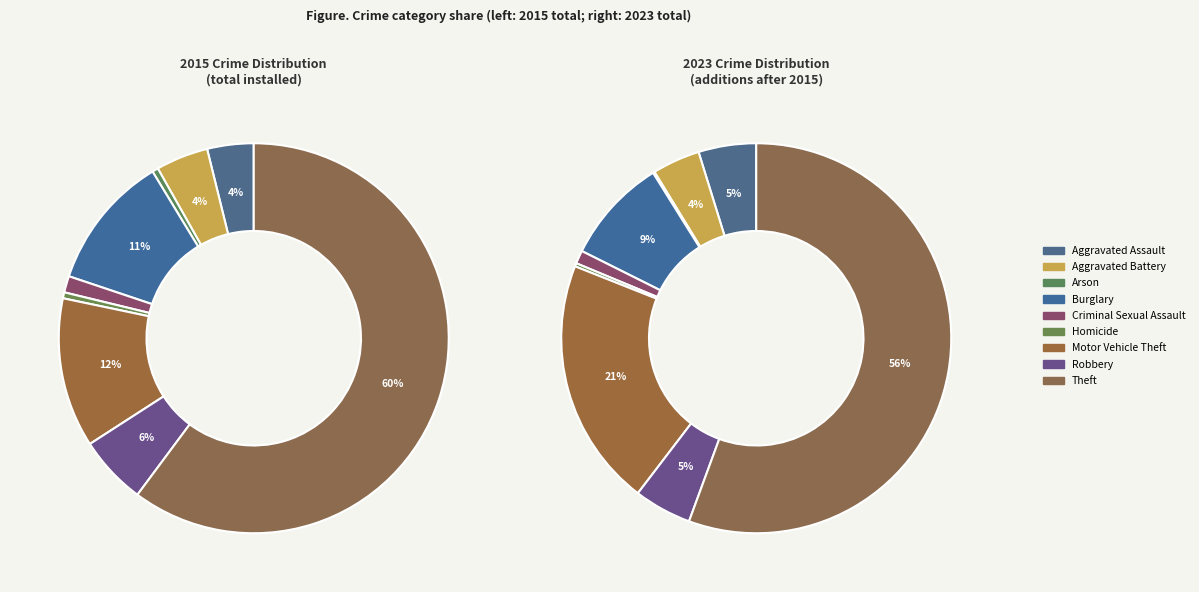

Do 3 and 4 together represent more than half of the pie?

No